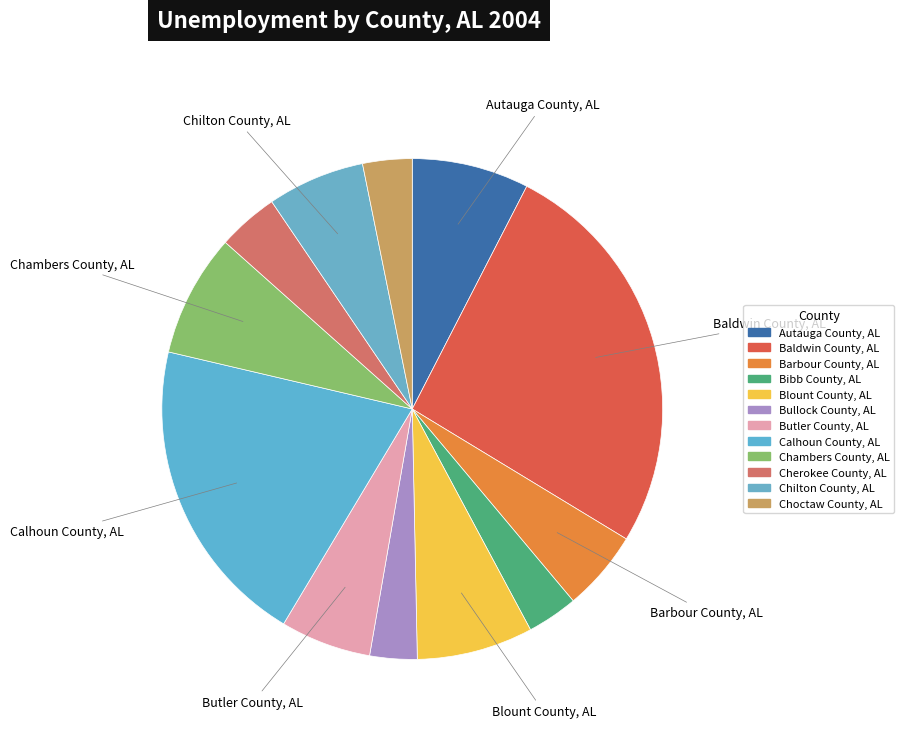

Which slice is the smallest?

Bullock County, AL